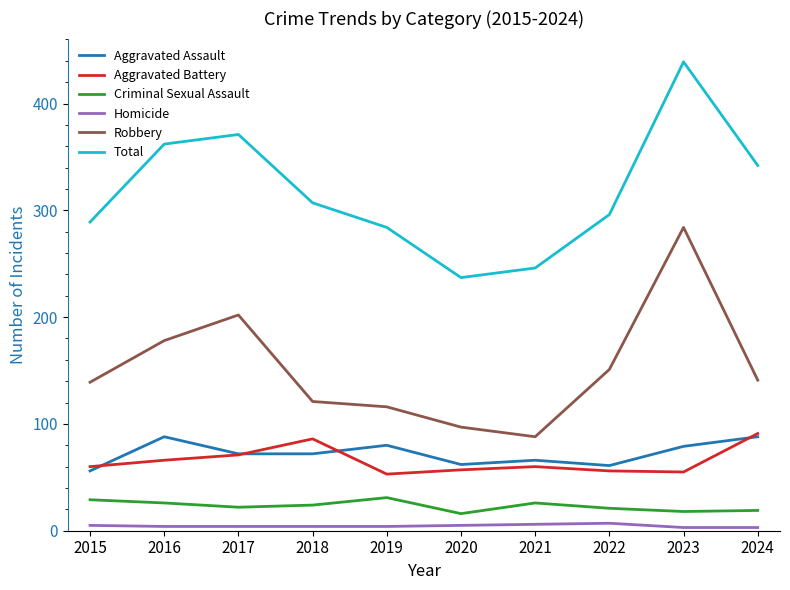

True or false: Homicide and Robbery intersect in this chart.

False